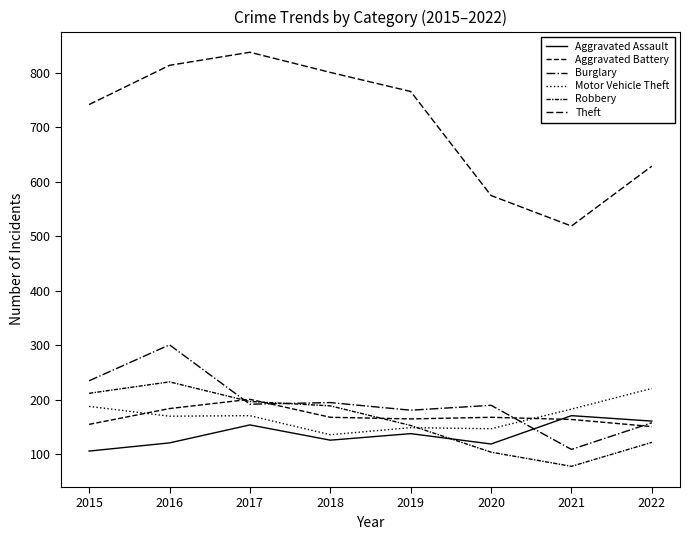

Does the chart display data point markers on the line(s)?

No